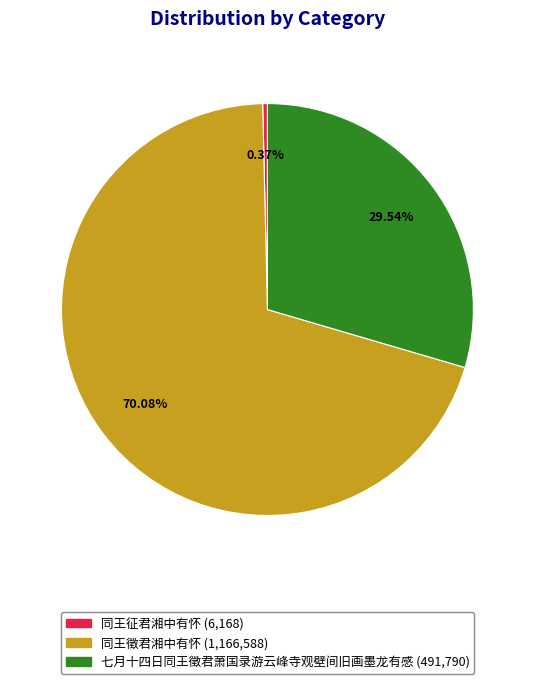

True or false: 七月十四日同王徵君萧国录游云峰寺观壁间旧画墨龙有感 accounts for 15% of the total.

False